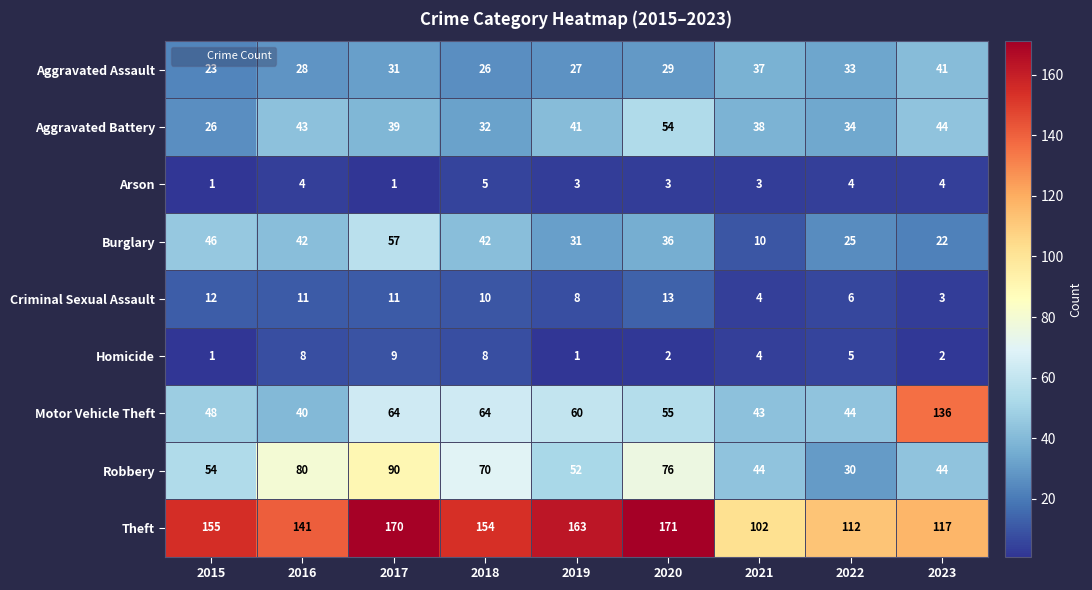

Which series has the widest spread of values?

Motor Vehicle Theft